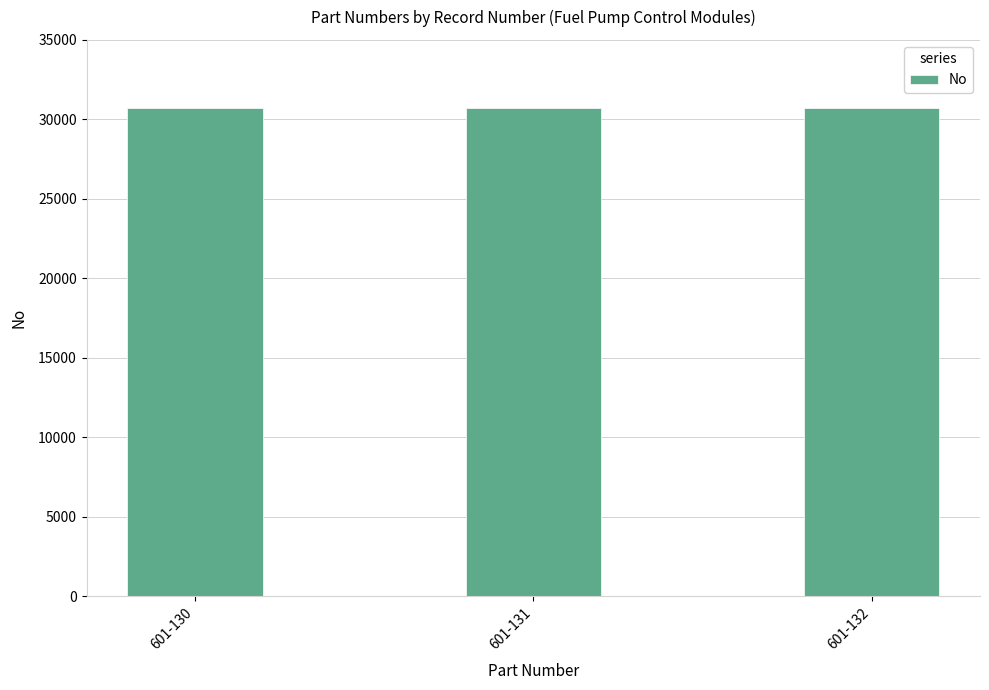

How many bars are there in total?

3